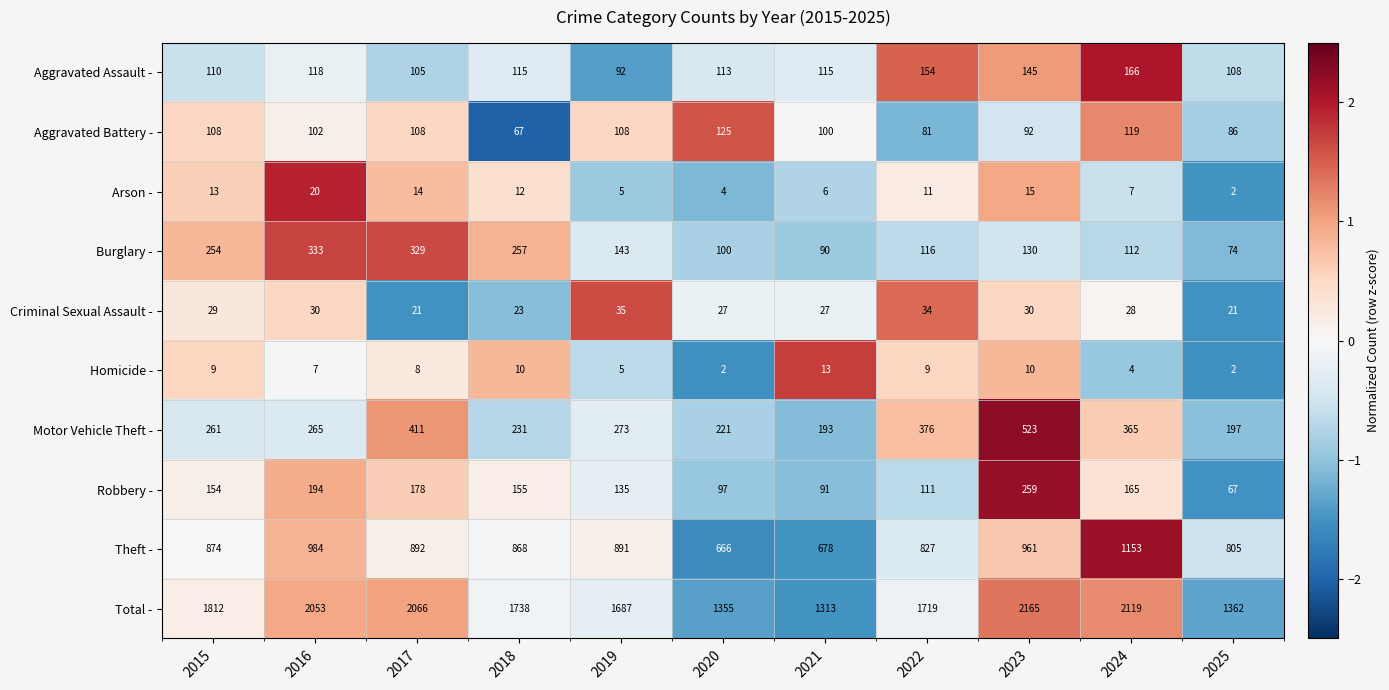

How many data points does each series have?

11